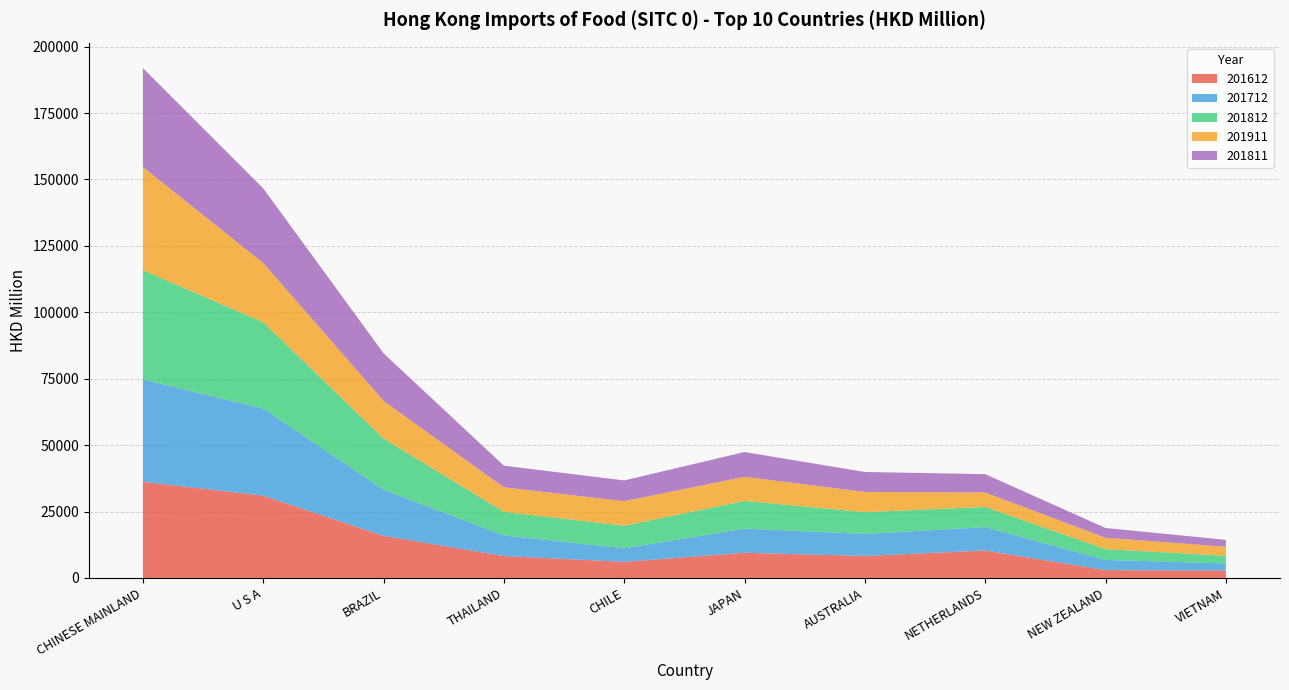

Reading left to right, transcribe all the data shown in this chart.

201612: CHINESE MAINLAND=36201.7	U S A=30974.1	BRAZIL=15852.0	THAILAND=8262.6	CHILE=6064.0	JAPAN=9488.9	AUSTRALIA=8286.8	NETHERLANDS=10335.7	NEW ZEALAND=2944.8	VIETNAM=2803.6
201712: CHINESE MAINLAND=38588.5	U S A=32741.9	BRAZIL=17344.3	THAILAND=7770.4	CHILE=5083.1	JAPAN=9099.0	AUSTRALIA=8279.1	NETHERLANDS=8835.2	NEW ZEALAND=3854.0	VIETNAM=2670.0
201812: CHINESE MAINLAND=41040.2	U S A=32508.9	BRAZIL=19281.9	THAILAND=8826.8	CHILE=8534.4	JAPAN=10428.8	AUSTRALIA=8196.8	NETHERLANDS=7574.5	NEW ZEALAND=4038.0	VIETNAM=2879.1
201911: CHINESE MAINLAND=38850.0	U S A=22322.1	BRAZIL=14171.8	THAILAND=9255.6	CHILE=9232.9	JAPAN=9062.0	AUSTRALIA=7616.4	NETHERLANDS=5423.7	NEW ZEALAND=4305.0	VIETNAM=3389.2
201811: CHINESE MAINLAND=37224.0	U S A=28074.2	BRAZIL=17909.5	THAILAND=8138.9	CHILE=7802.9	JAPAN=9329.3	AUSTRALIA=7515.7	NETHERLANDS=6907.1	NEW ZEALAND=3667.5	VIETNAM=2600.0